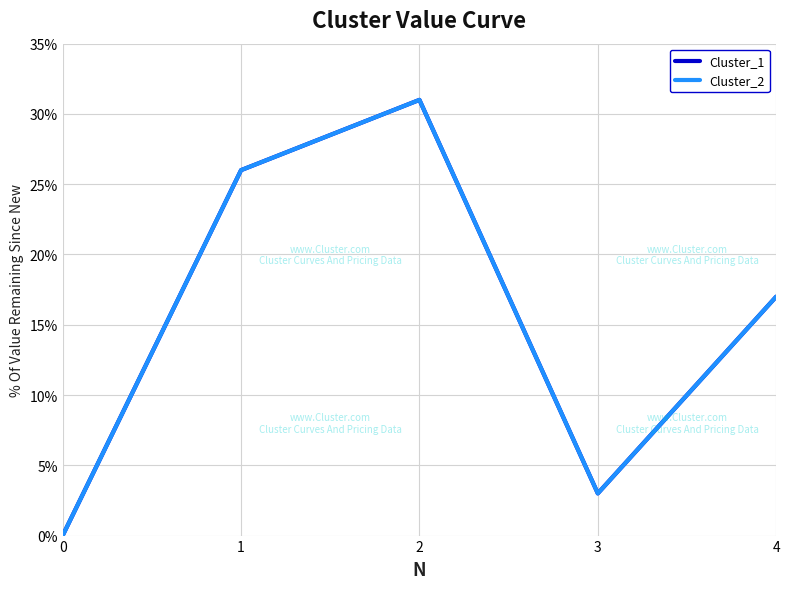

Is it true that Cluster_1 equals -12 at 0?

False